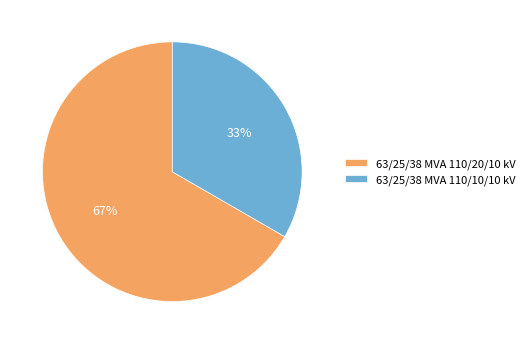

Rank the categories by value from highest to lowest.

63/25/38 MVA 110/20/10 kV, 63/25/38 MVA 110/10/10 kV